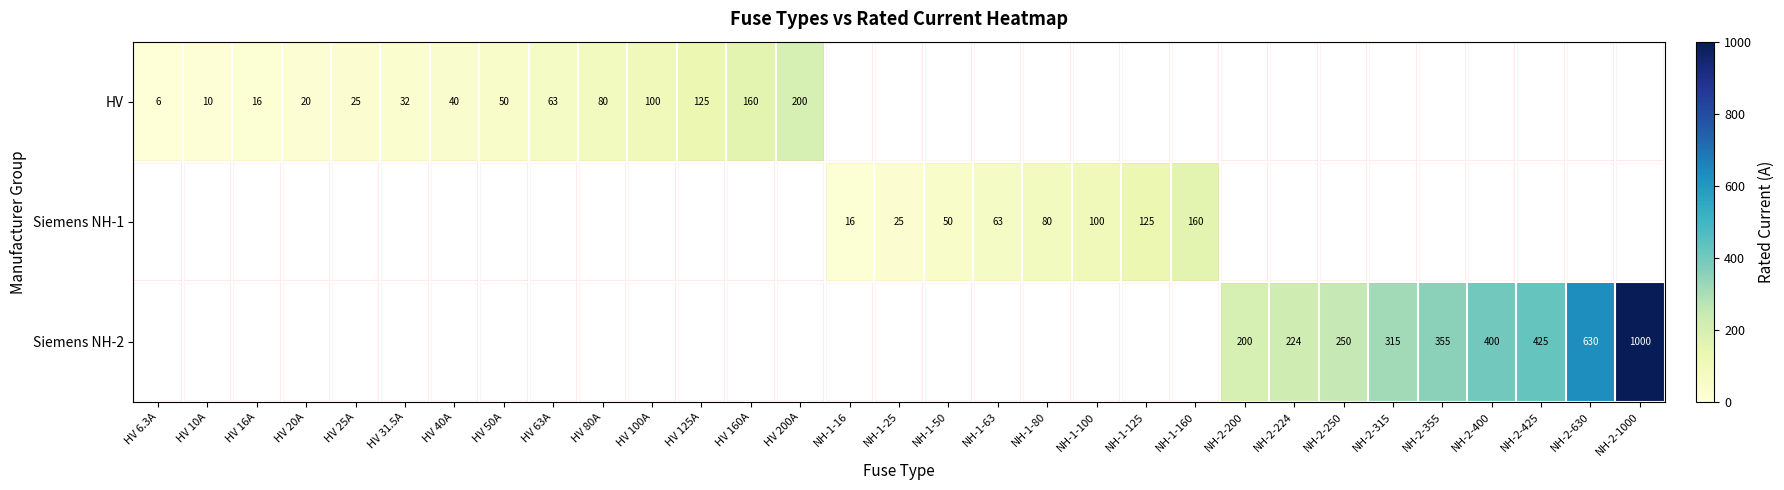

True or false: Siemens NH-1 has a value of 203.7 at NH-1-125.

False